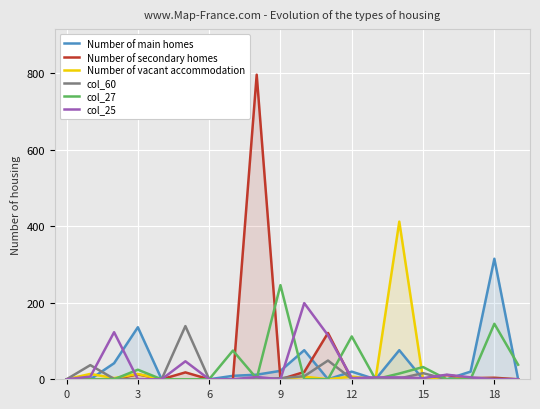

How many positive values does the col_60 series have?

11